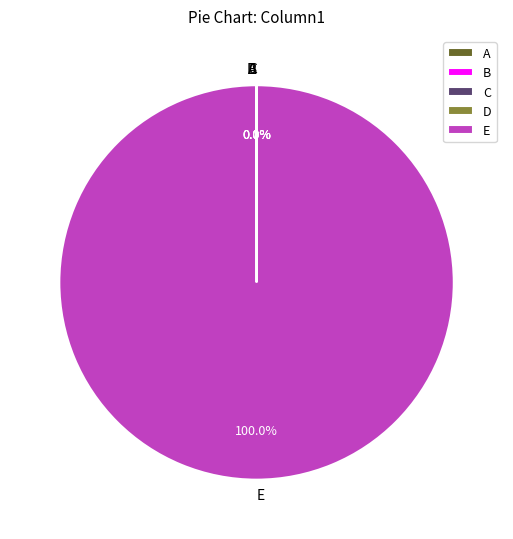

What is the largest slice in the pie chart?

E